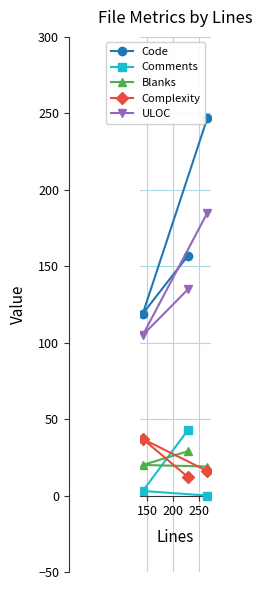

Which series has the largest total across all categories?

Code